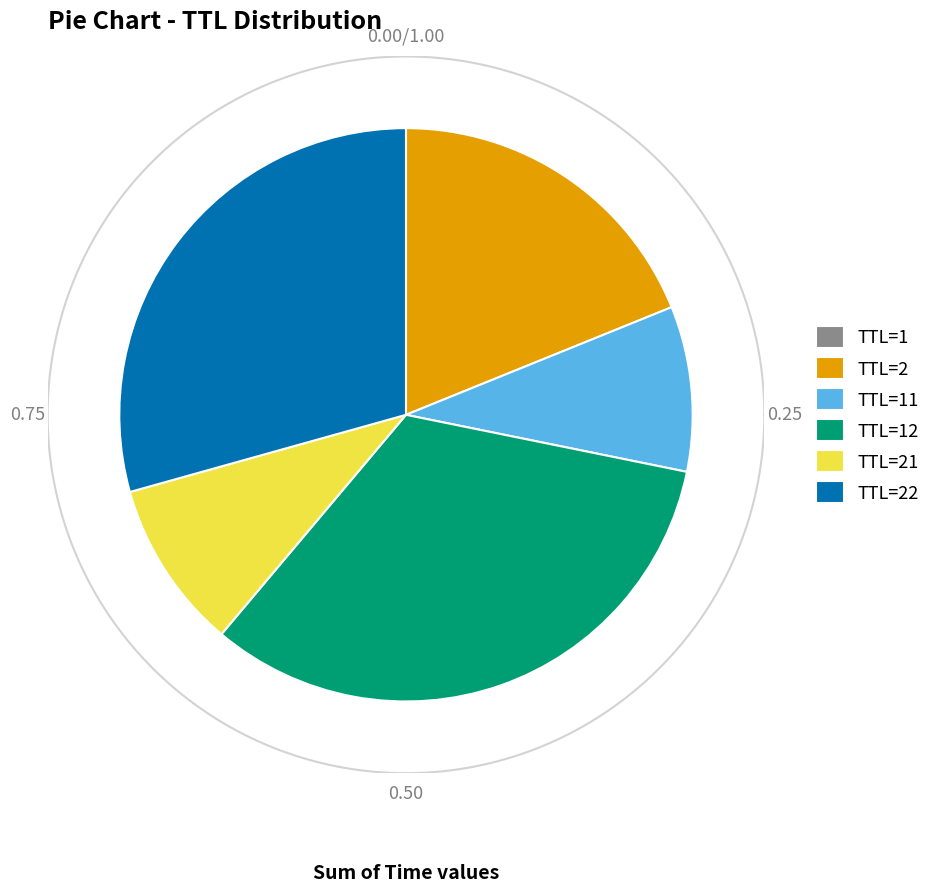

What is the largest slice in the pie chart?

12